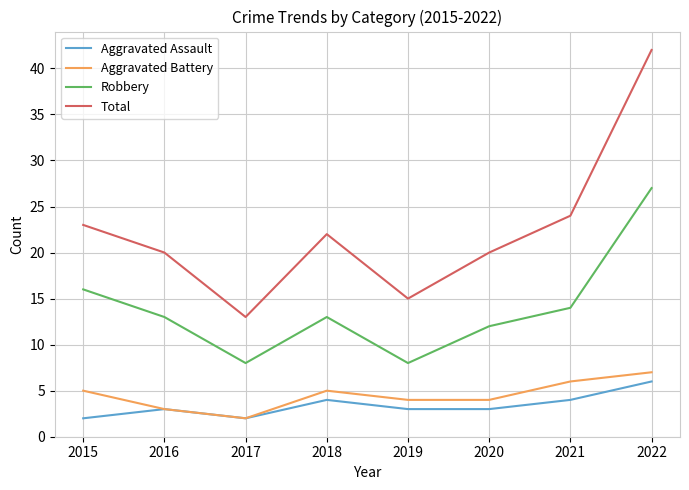

True or false: Aggravated Assault and Robbery intersect in this chart.

False